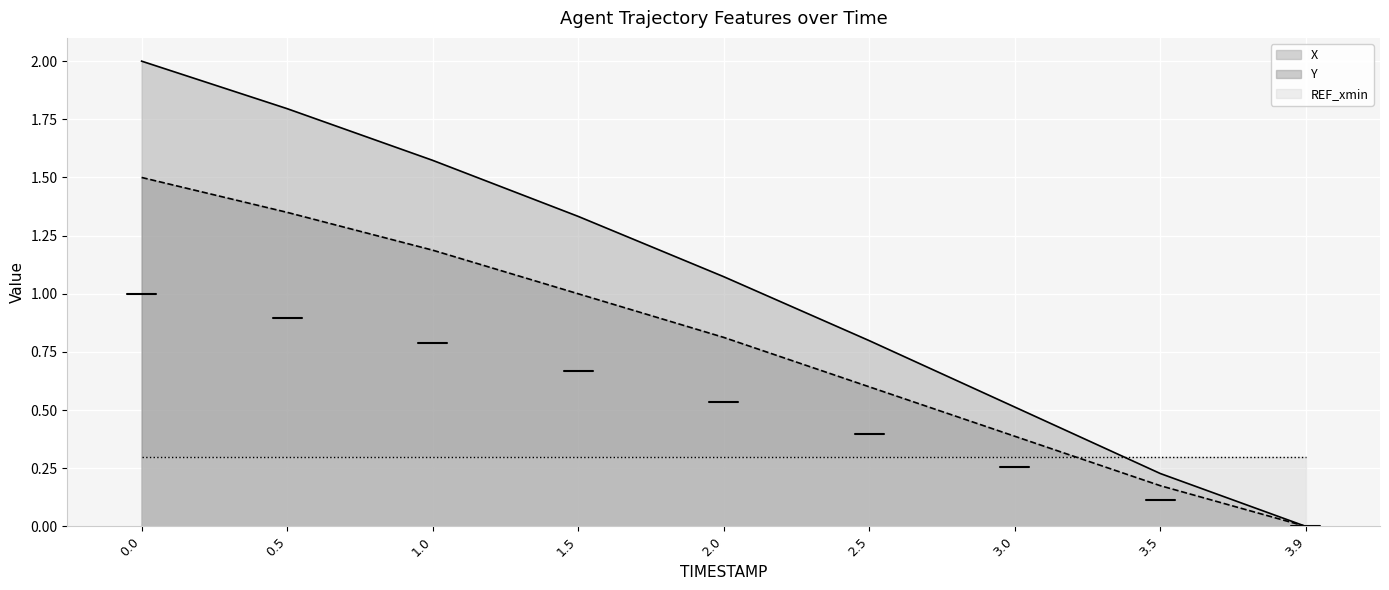

Read the X value at 2.5.

0.8